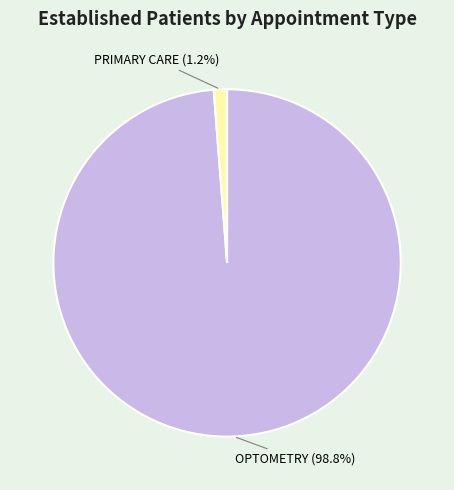

How many segments does this pie chart have?

2